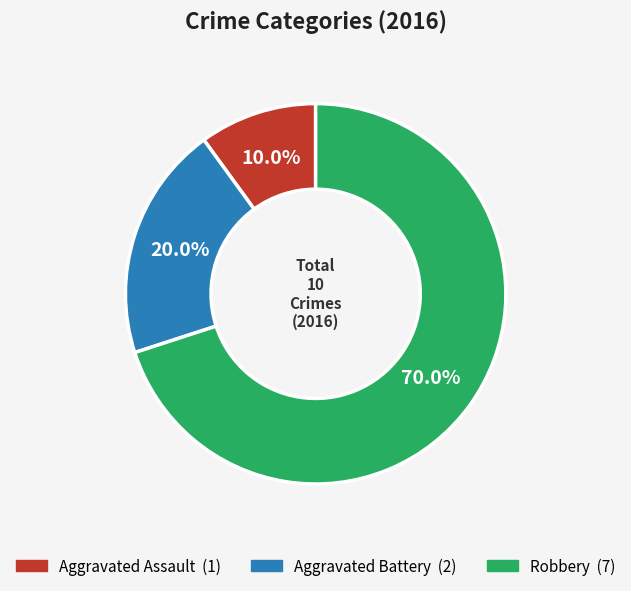

Which category has the smallest portion of the pie?

Aggravated Assault